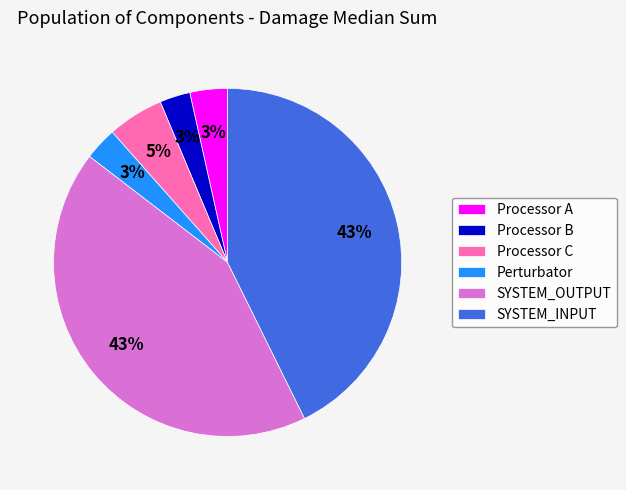

Do SYSTEM_OUTPUT and Processor A together represent more than half of the pie?

No